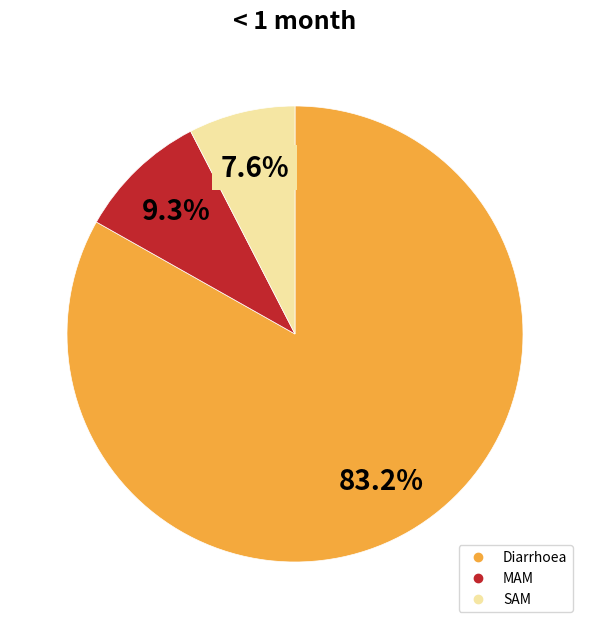

Which slice is the largest?

Diarrhoea